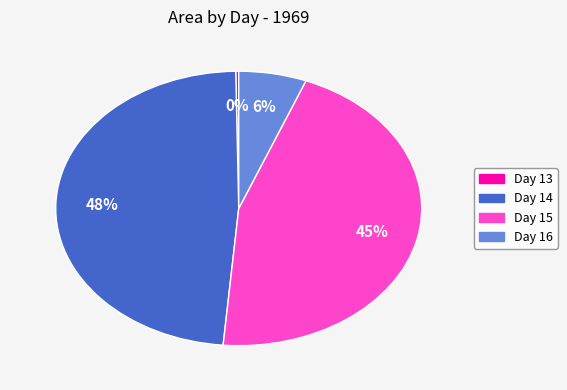

To the nearest percent, what is the average slice percentage?

25%